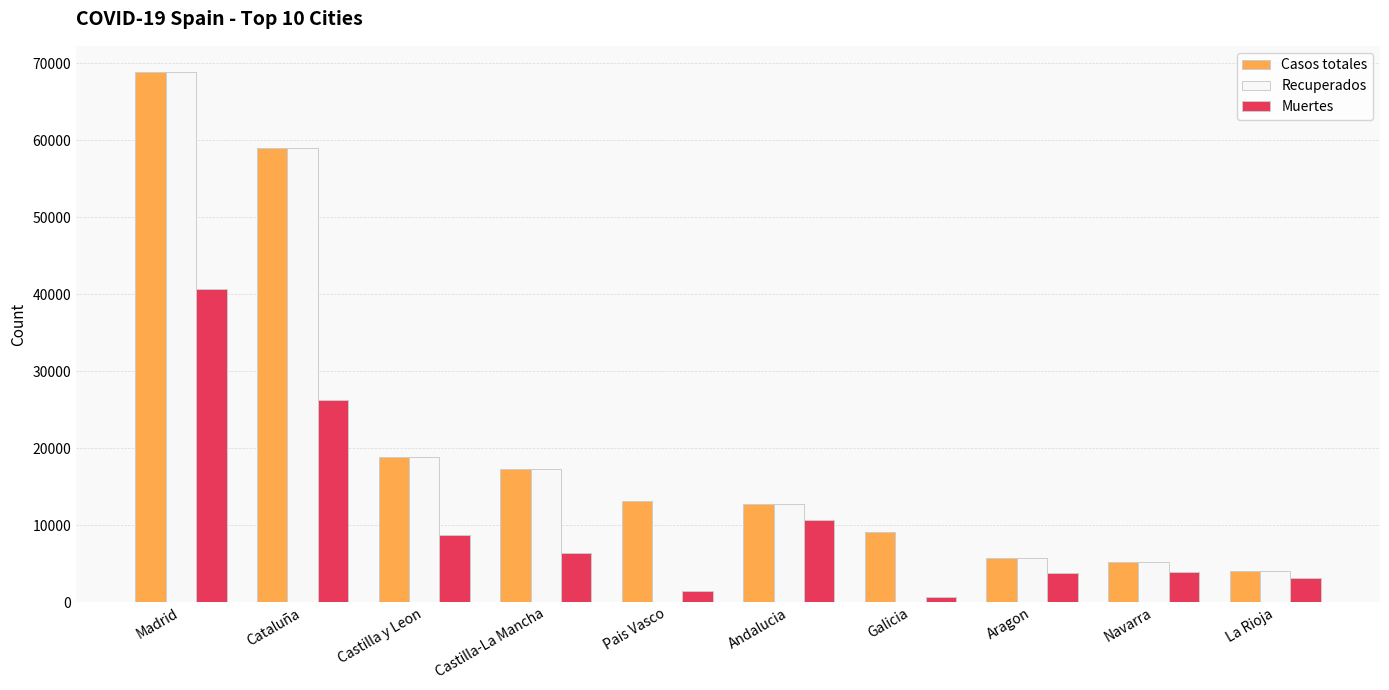

What are all the series names shown in the legend?

Casos totales, Recuperados, Muertes